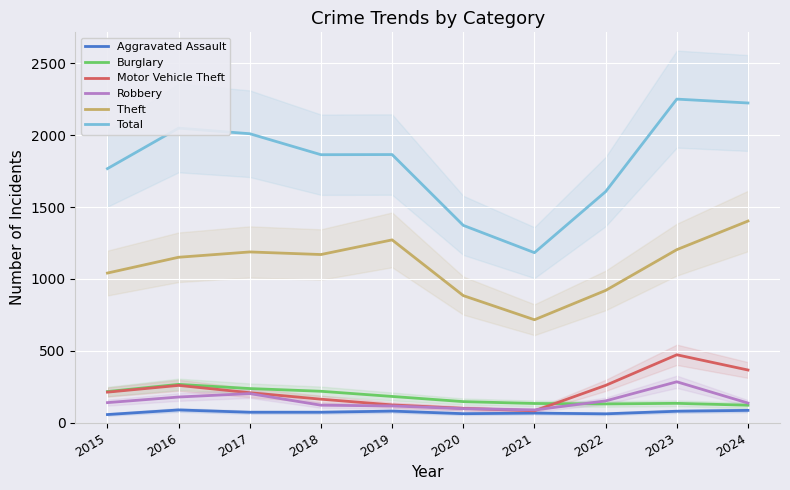

Where is the first local maximum for Theft?

2017